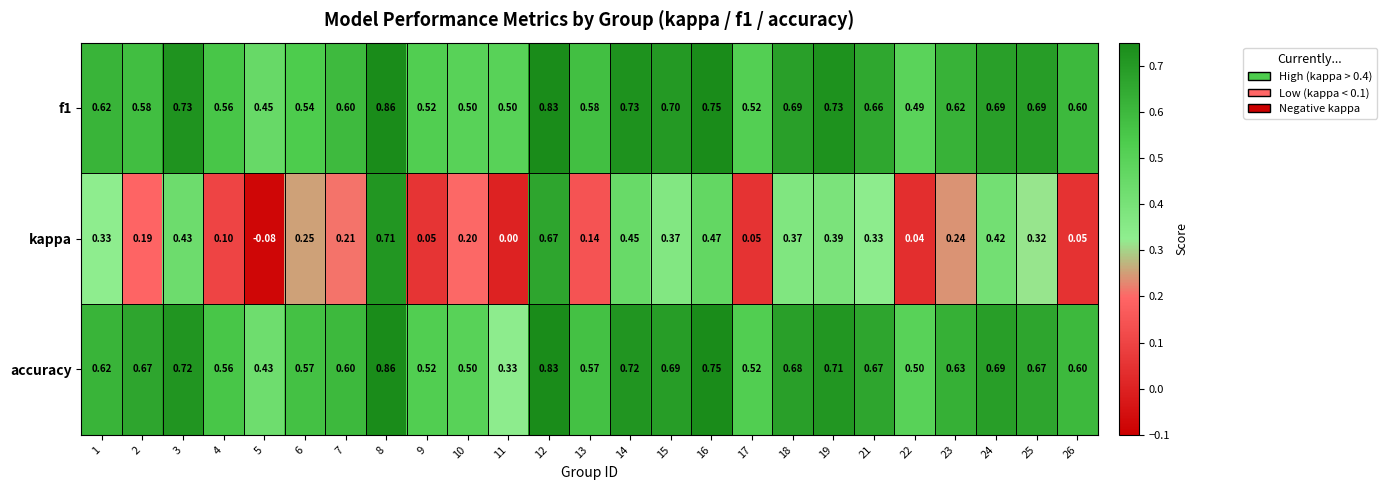

Which series has the largest range (max minus min)?

kappa